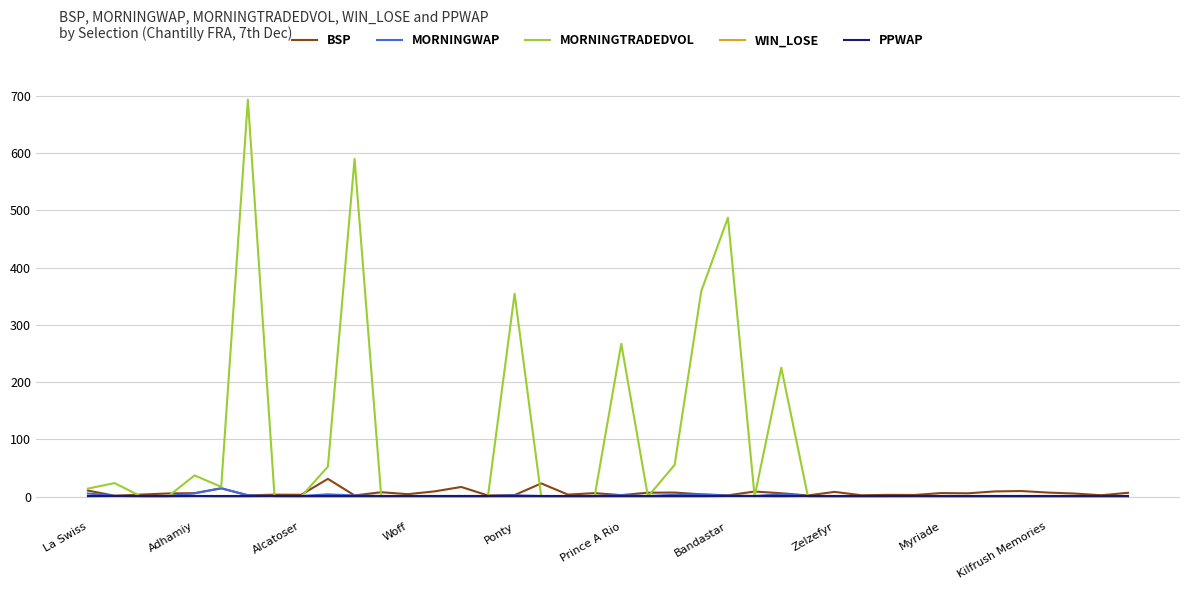

Which series has the largest range (max minus min)?

MORNINGTRADEDVOL